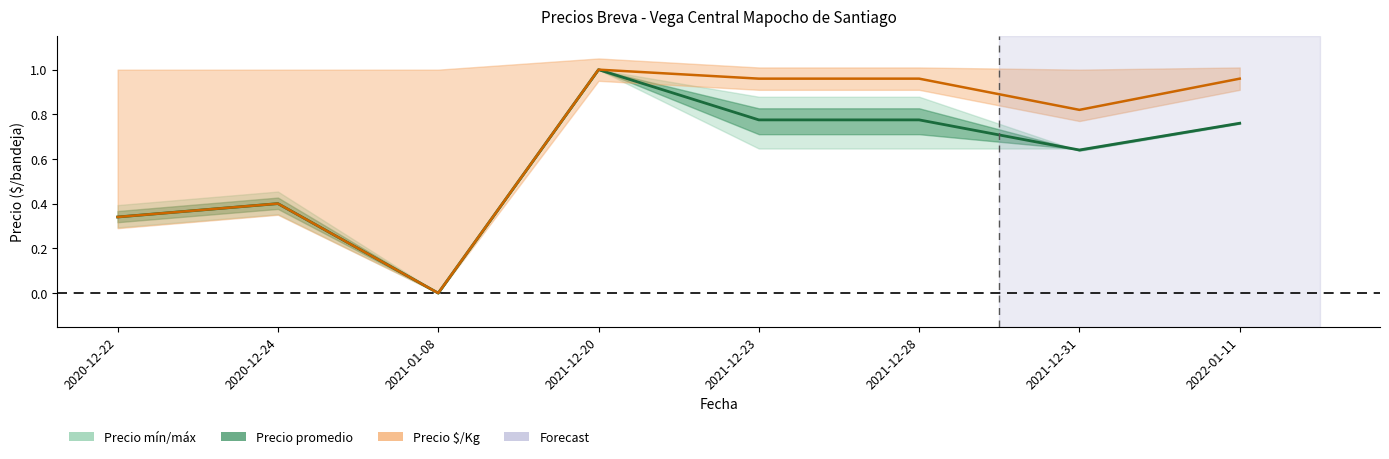

Reading left to right, extract all data points from this chart.

Precio promedio ponderado: 2020-12-22=0.3	2020-12-24=0.4	2021-01-08=0.0	2021-12-20=1.0	2021-12-23=0.8	2021-12-28=0.8	2021-12-31=0.6	2022-01-11=0.8
Precio $/Kg: 2020-12-22=0.3	2020-12-24=0.4	2021-01-08=0.0	2021-12-20=1.0	2021-12-23=1.0	2021-12-28=1.0	2021-12-31=0.8	2022-01-11=1.0